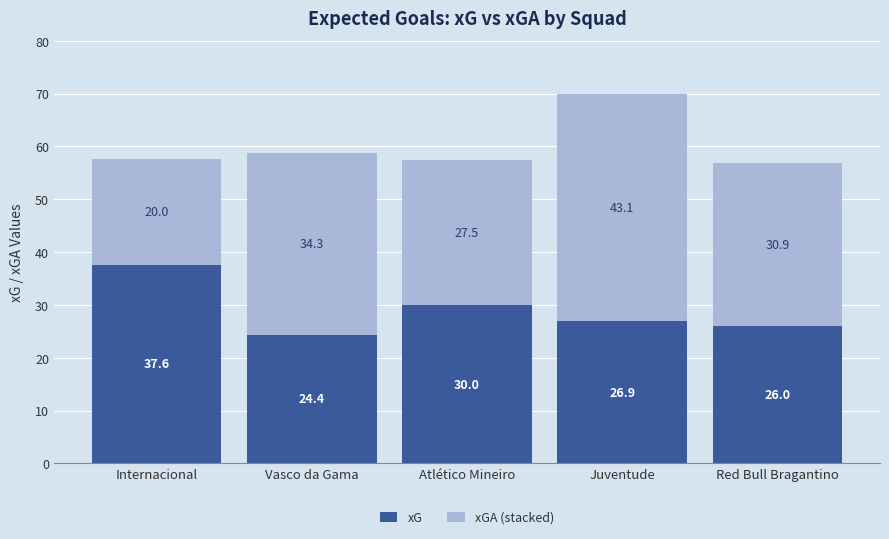

Which category has the highest value in the xG series?

Internacional